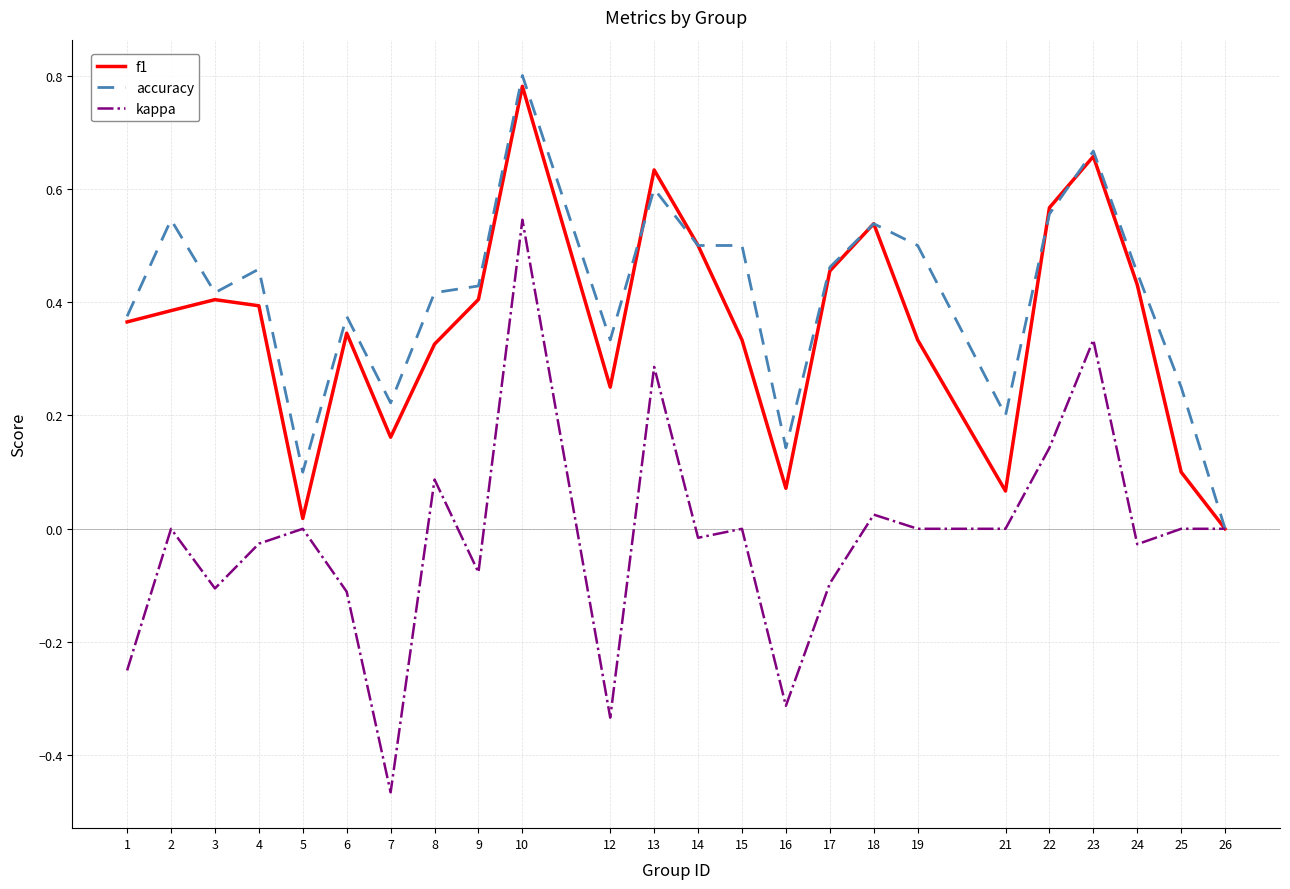

Rank the series by their maximum value, from highest to lowest.

accuracy, f1, kappa